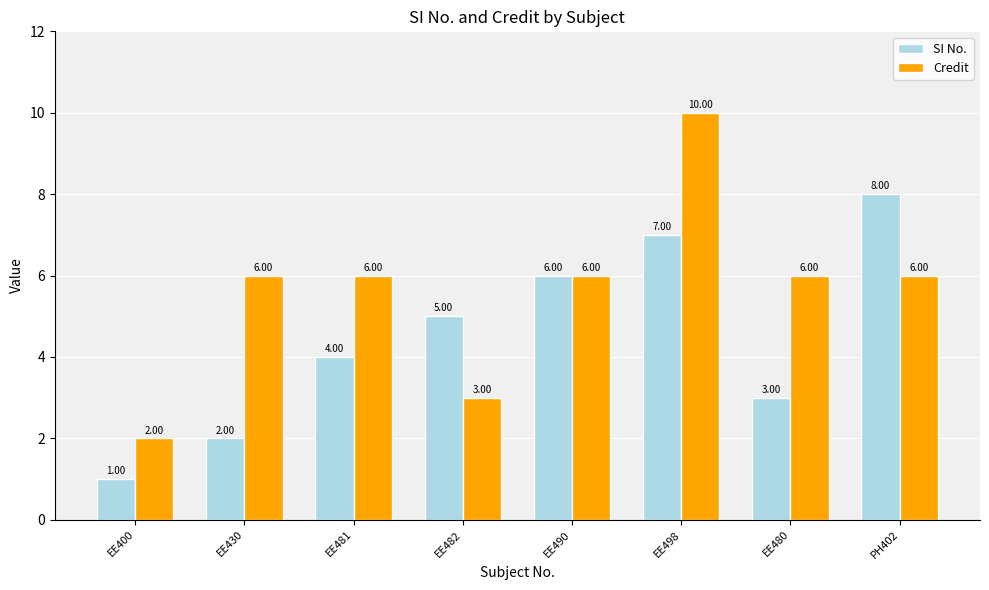

Reading left to right, list all the values displayed in this chart.

SI No.: EE400=1	EE430=2	EE481=4	EE482=5	EE490=6	EE498=7	EE480=3	PH402=8
Credit: EE400=2	EE430=6	EE481=6	EE482=3	EE490=6	EE498=10	EE480=6	PH402=6